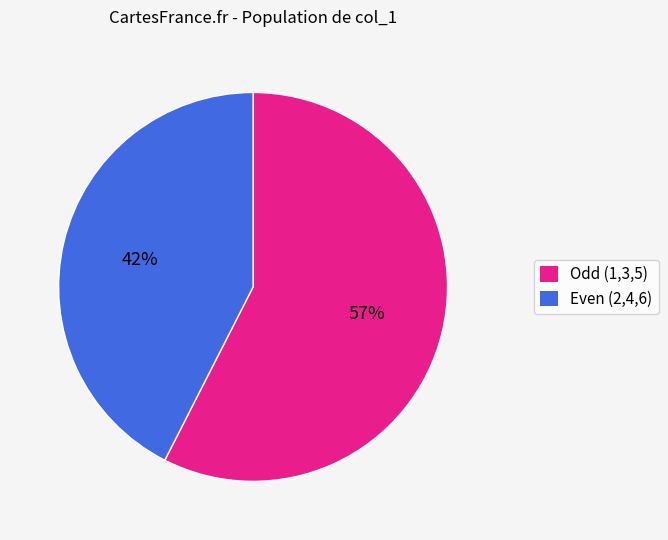

Which has a higher value, Even (2,4,6) or Odd (1,3,5)?

Odd (1,3,5)